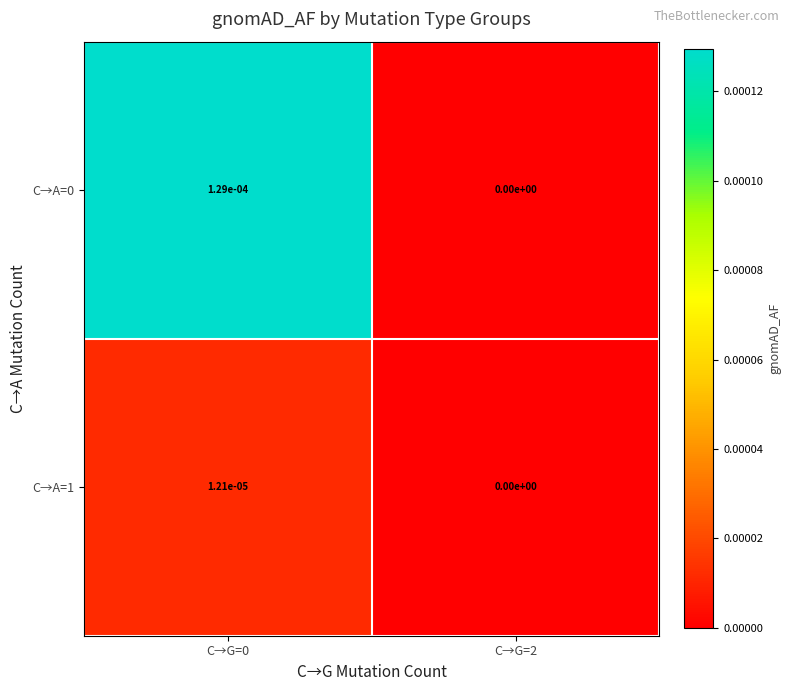

True or false: C→A=0 has a value of 0.0 at C→G=2.

True